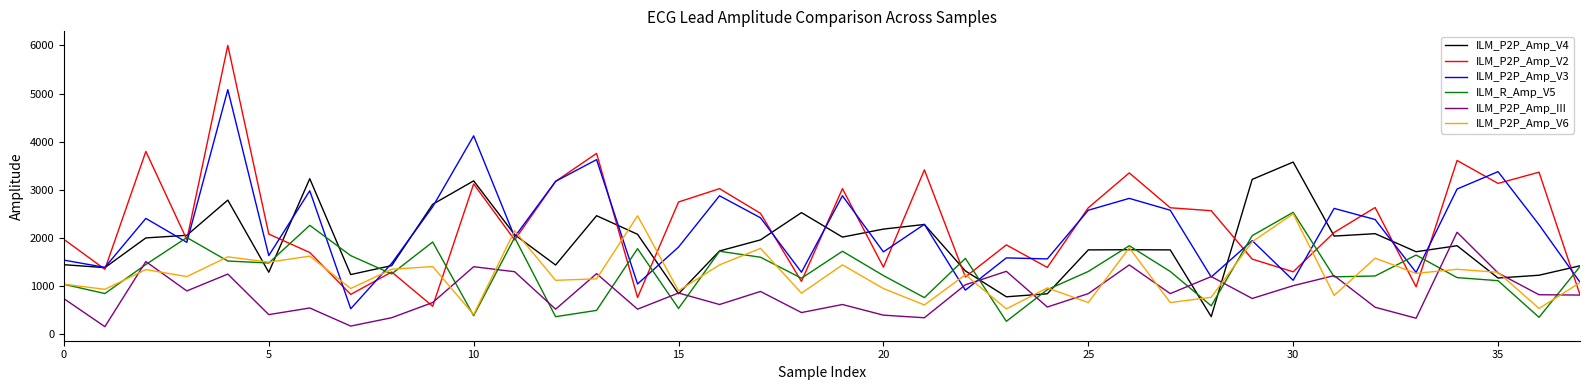

Which series has the largest range (max minus min)?

ILM_P2P_Amp_V2